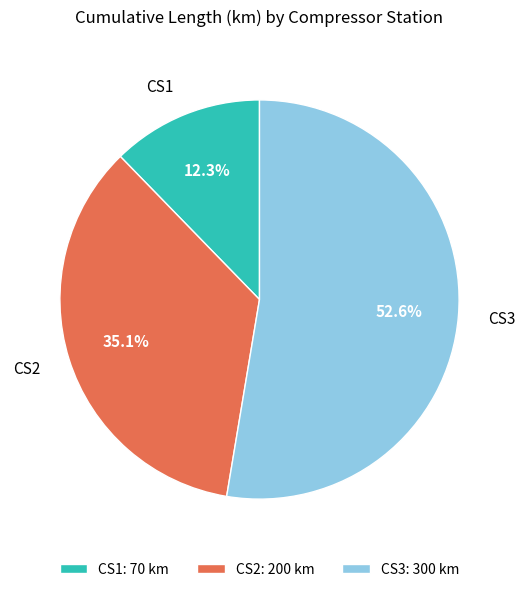

Rank the categories by value from highest to lowest.

CS3, CS2, CS1